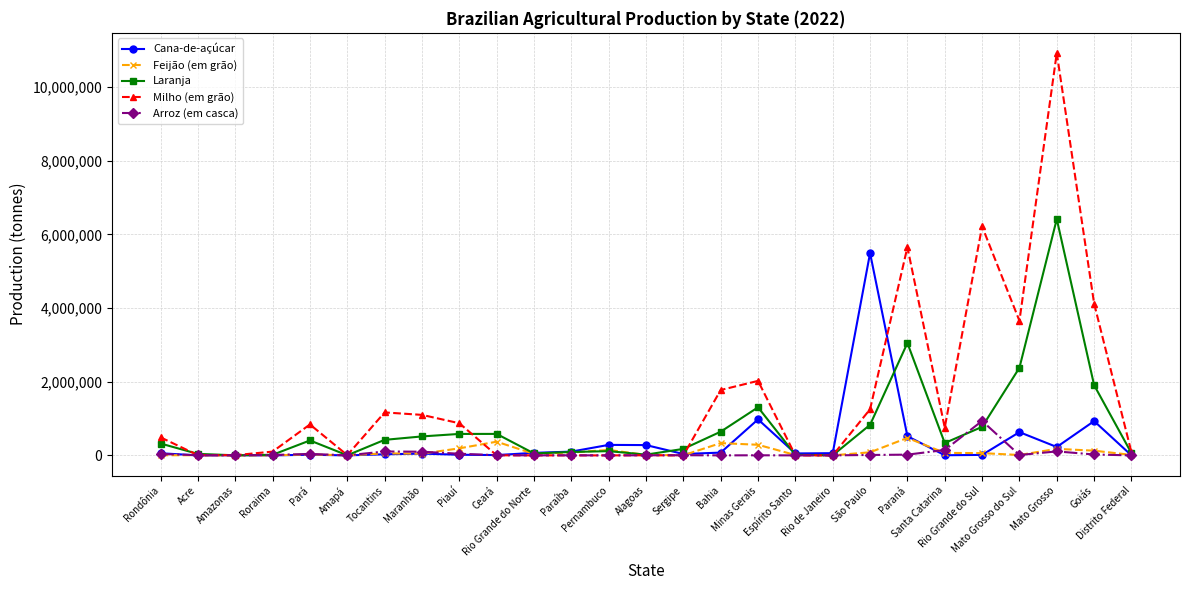

What is the label of the 9th point from the right?

Rio de Janeiro